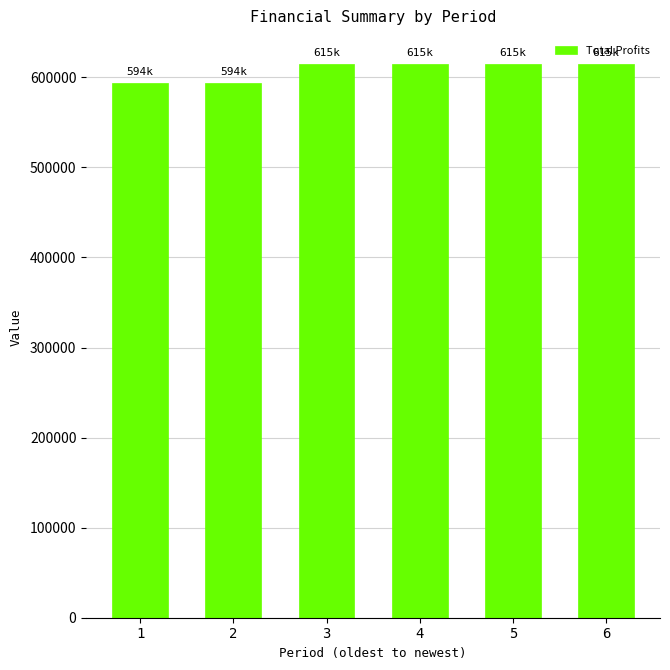

Approximately how many times larger is the value at 1 compared to 5?

1.0